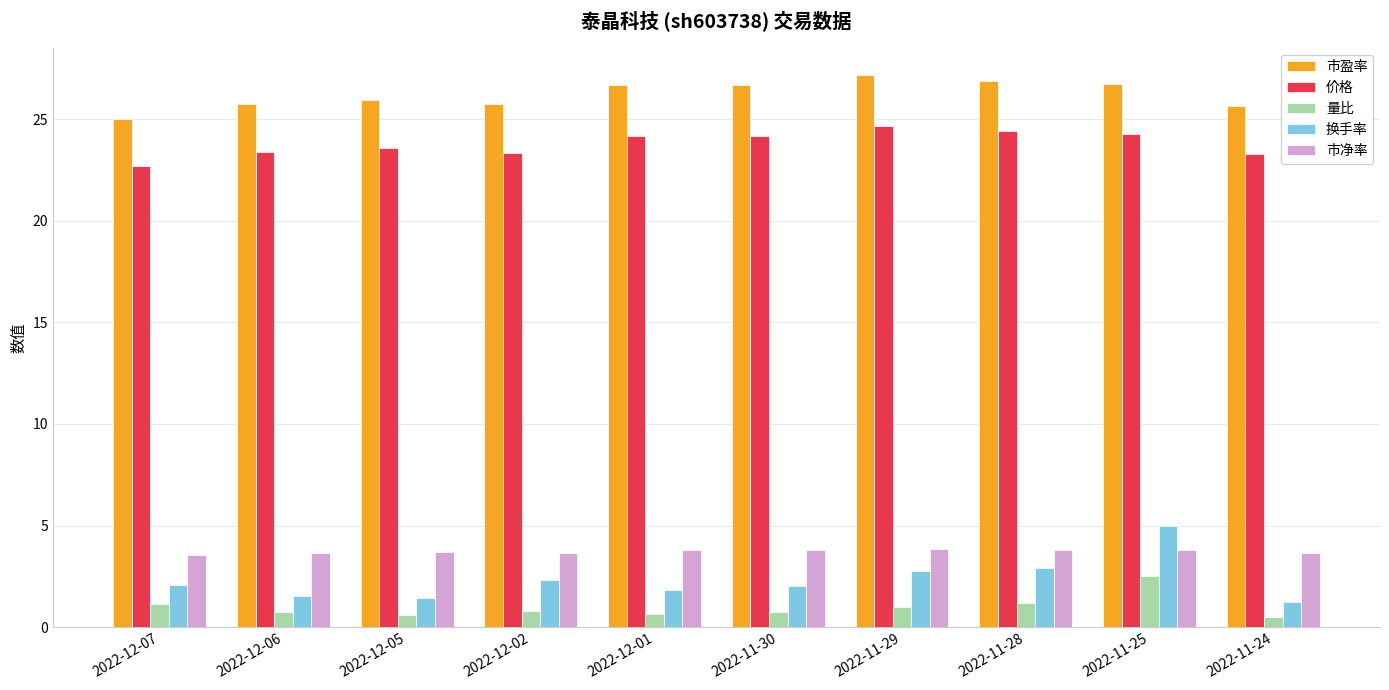

Is it true that 价格 equals 12.1 at 2022-11-30?

False